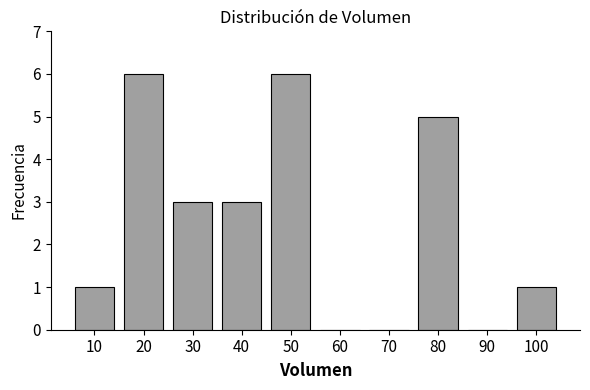

Reading left to right, transcribe all the data shown in this chart.

10=1	20=6	30=3	40=3	50=6	60=0	70=0	80=5	90=0	100=1